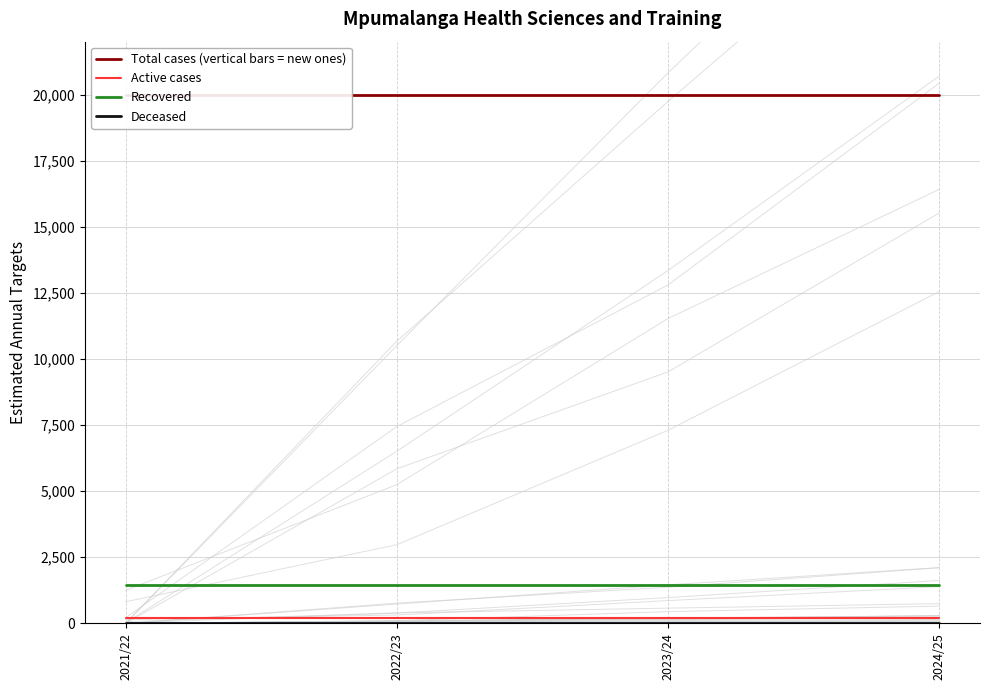

True or false: Total cases (vertical bars = new ones) and Deceased intersect in this chart.

False